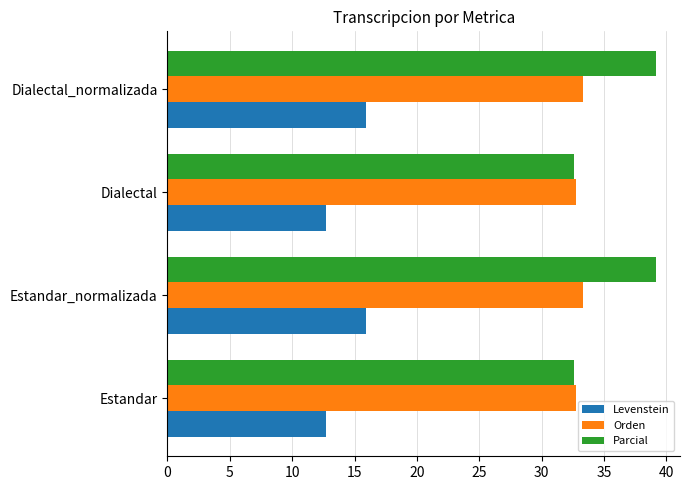

True or false: Orden has a value of 57.0 at Estandar_normalizada.

False